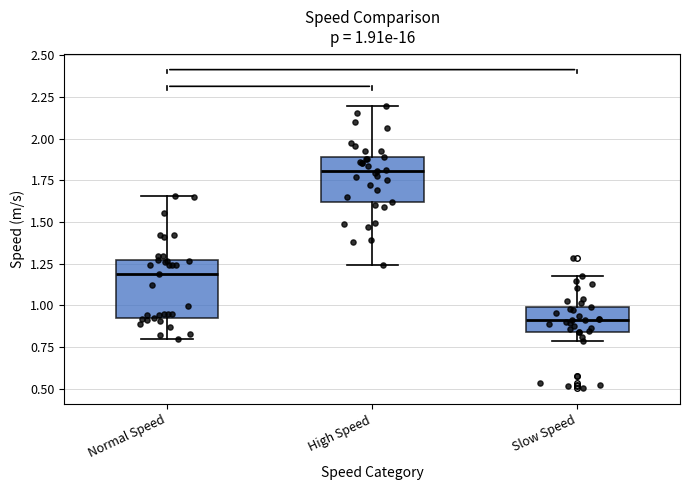

Which box has the highest median line?

High Speed